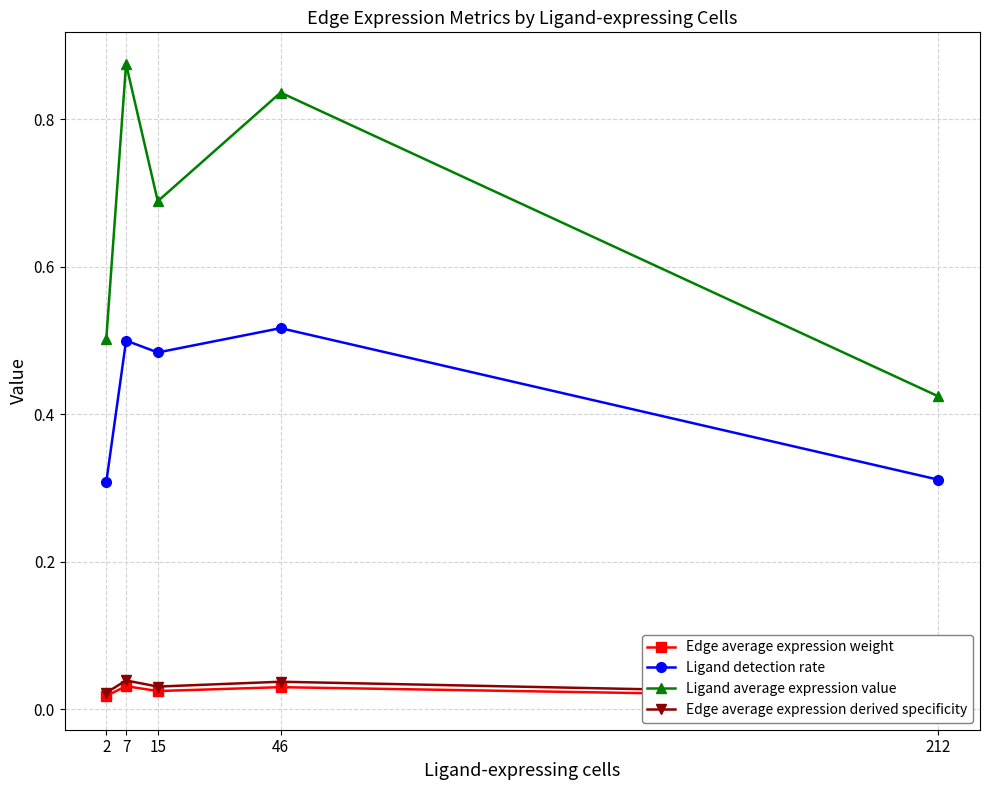

True or false: Edge average expression derived specificity and Ligand average expression value intersect in this chart.

False